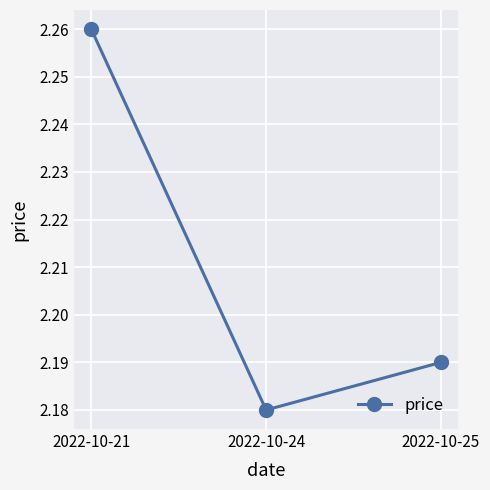

Rank the categories by value from lowest to highest.

2022-10-24, 2022-10-25, 2022-10-21